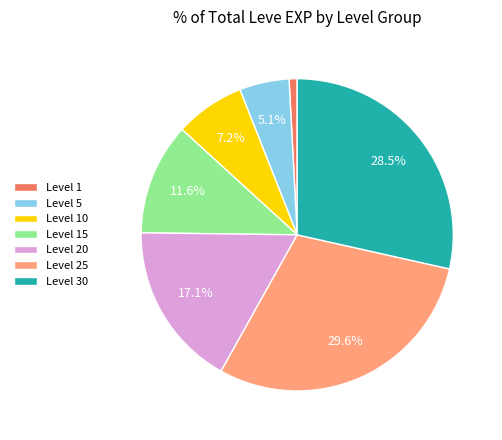

Is there a majority slice in this chart?

No